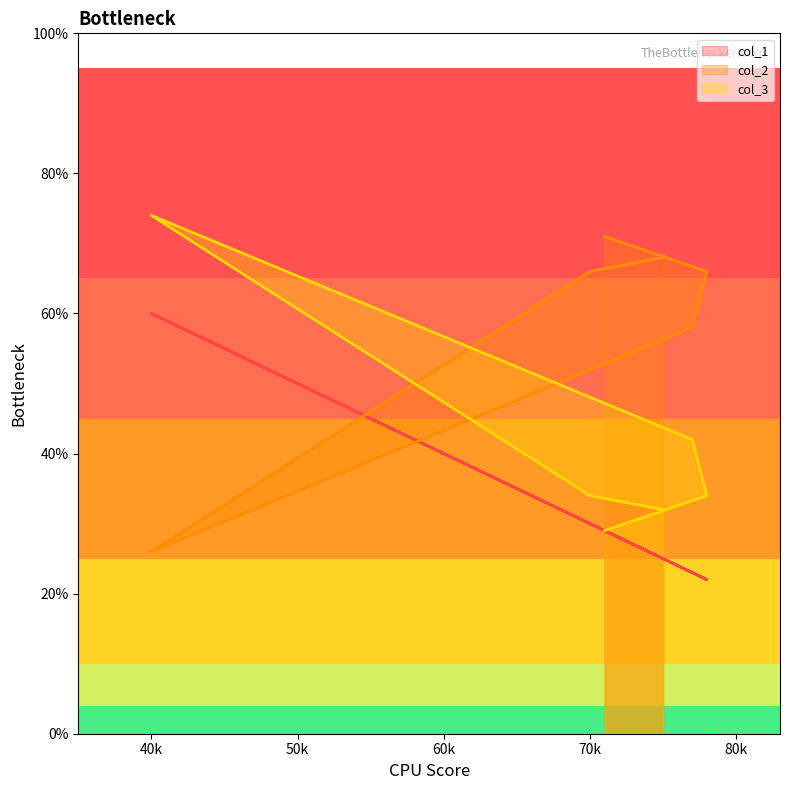

Reading left to right, what are all the values shown in this chart?

col_1: 25	30	60	23	22	29
col_2: 68	66	26	58	66	71
col_3: 32	34	74	42	34	29